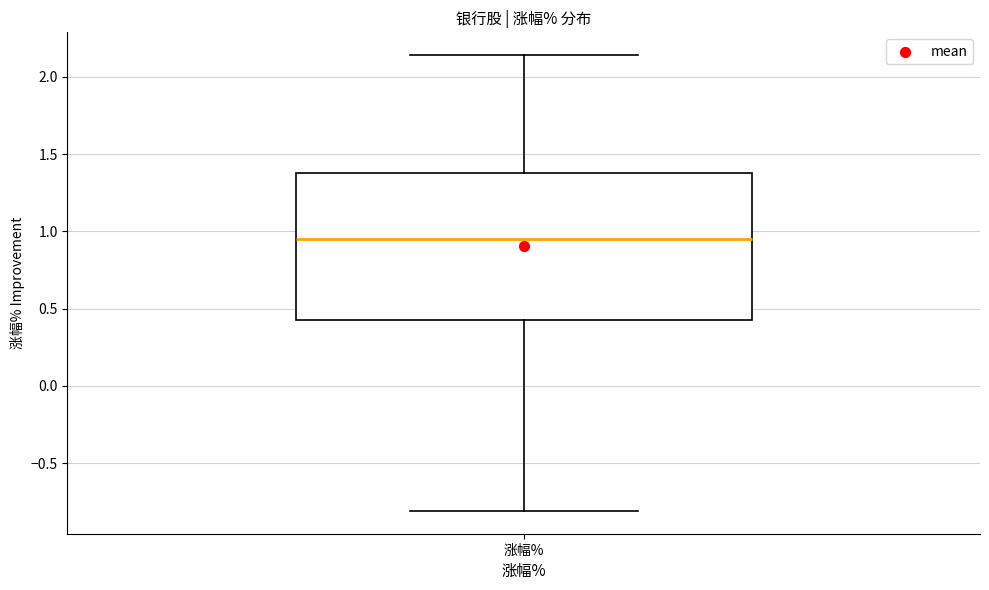

Where does the lower whisker of the box for 涨幅% end on the y-axis? The values are not printed on the chart, so give them approximately, as read against the axis.

-0.80